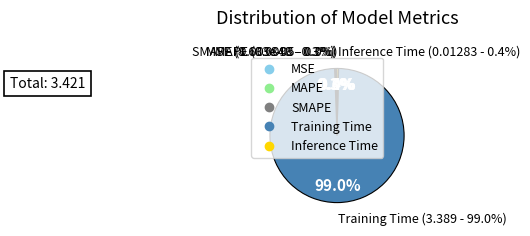

Do MSE and Training Time together represent more than half of the pie?

Yes